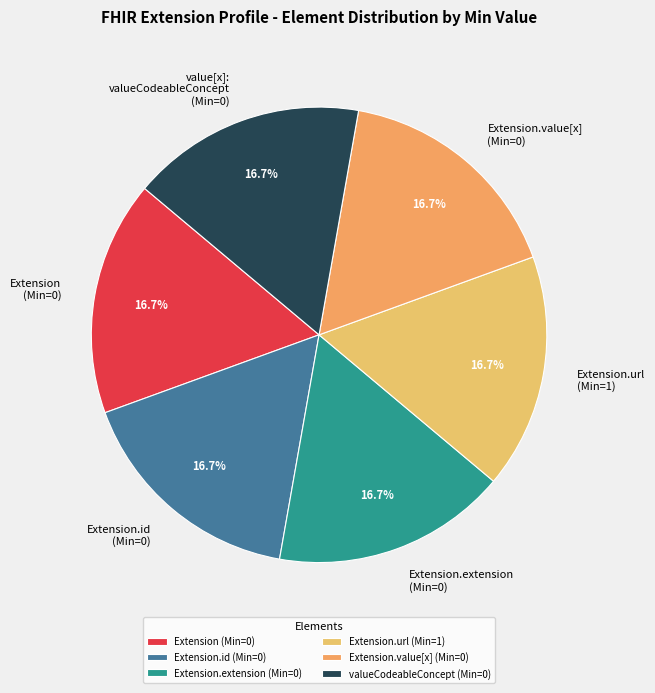

Is there any slice that represents more than half of the pie?

No